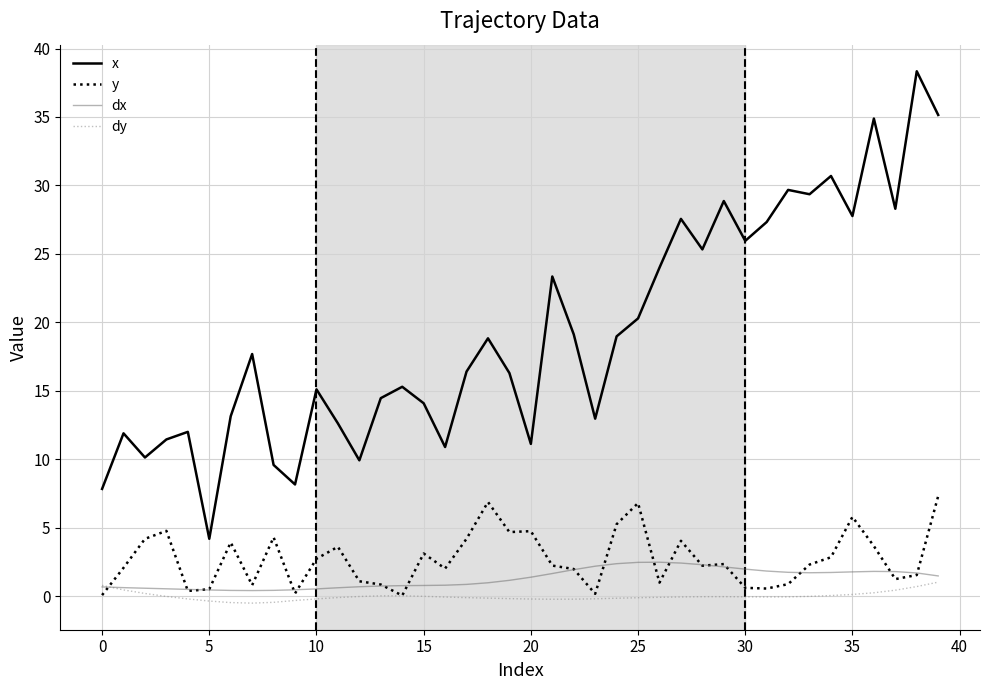

What is the maximum value shown in the chart?

38.3